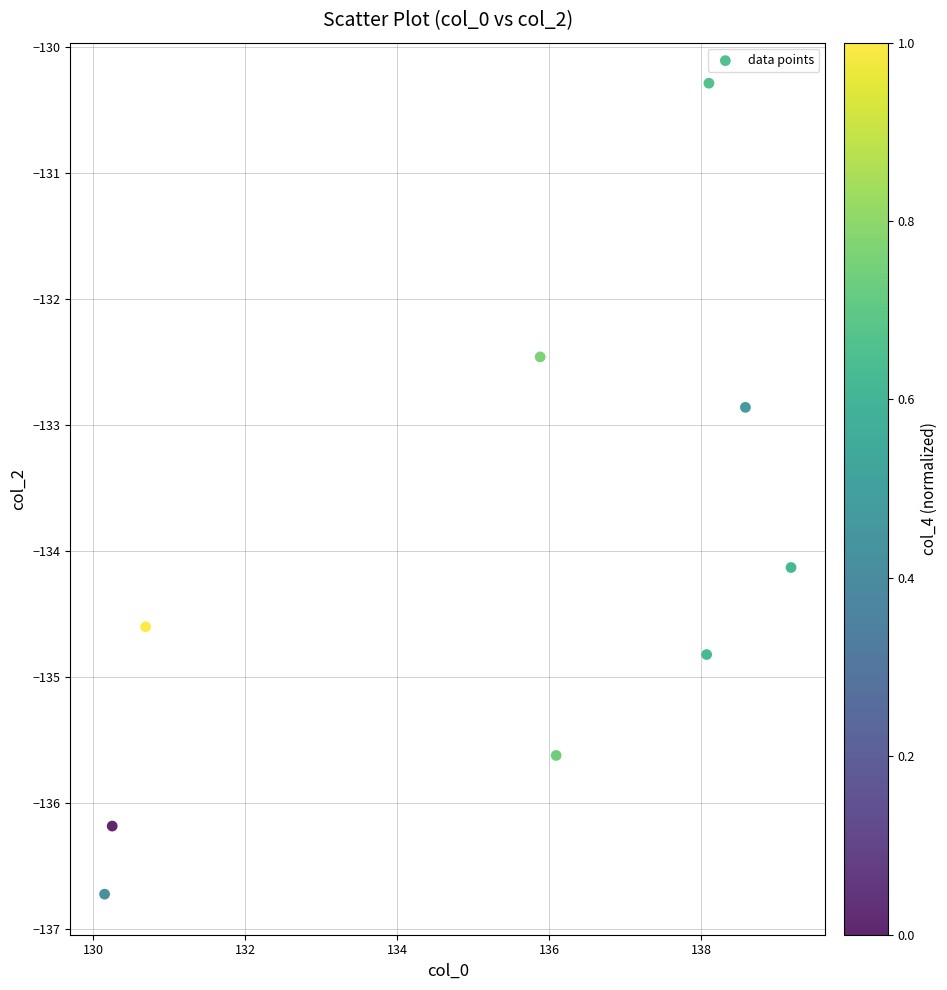

What Y value in the scatter plot is closest to -133?

-132.9